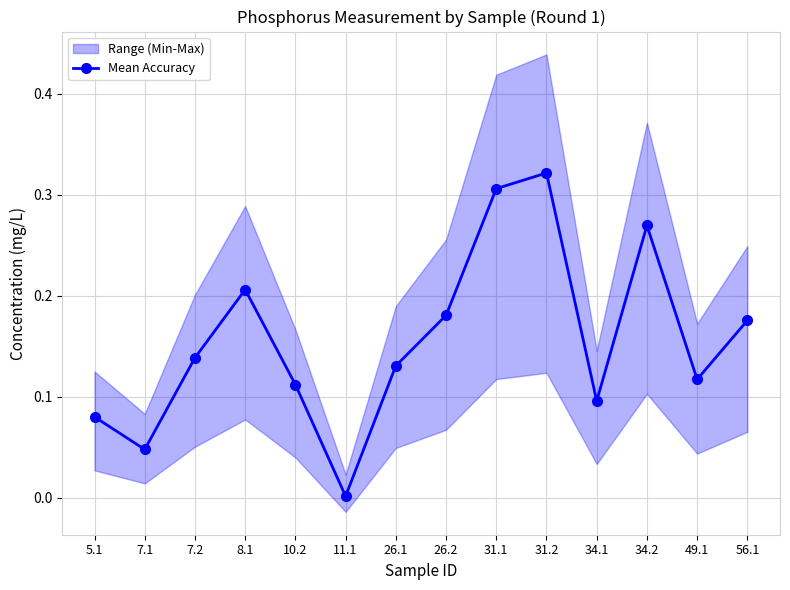

At which label is the value closest to 0?

11.1